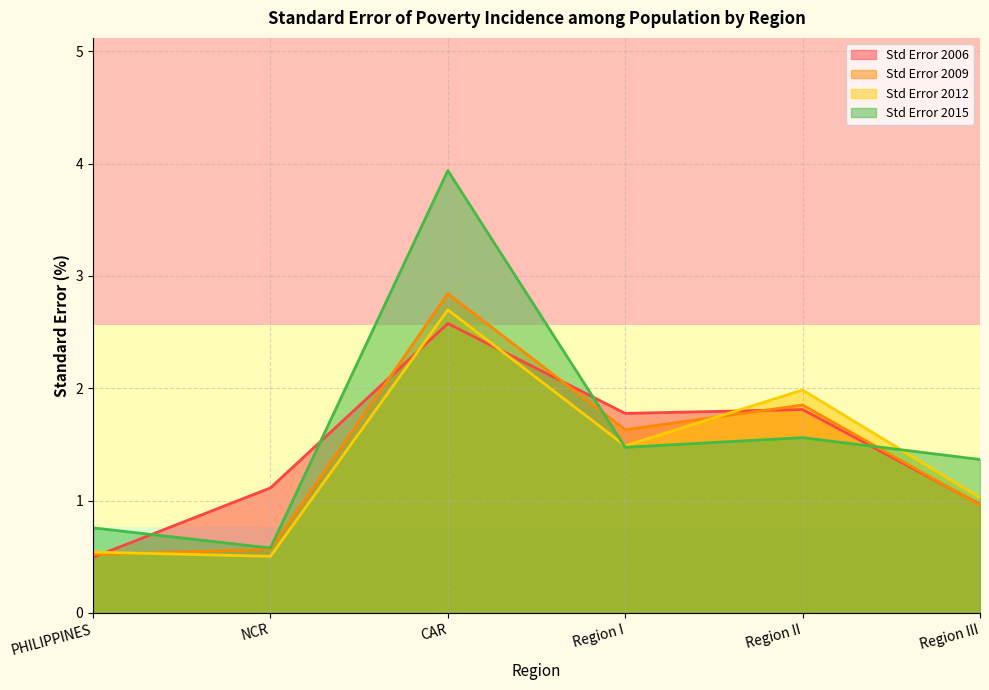

Which series changed the most between CAR and Region III?

Std Error 2015